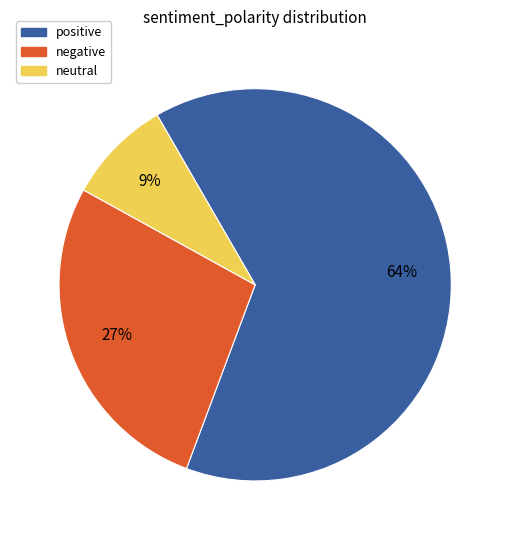

True or false: negative accounts for 27% of the total.

True